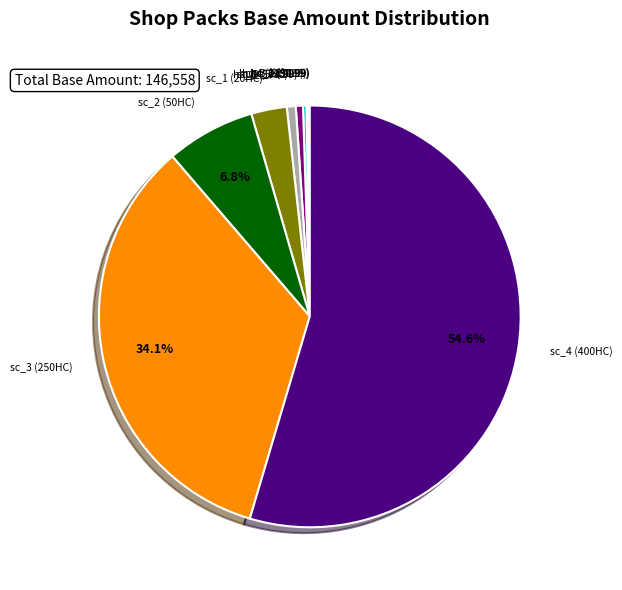

What is the ratio of the value at sc_2 (50HC) to the value at sc_1 (20HC)?

2.5